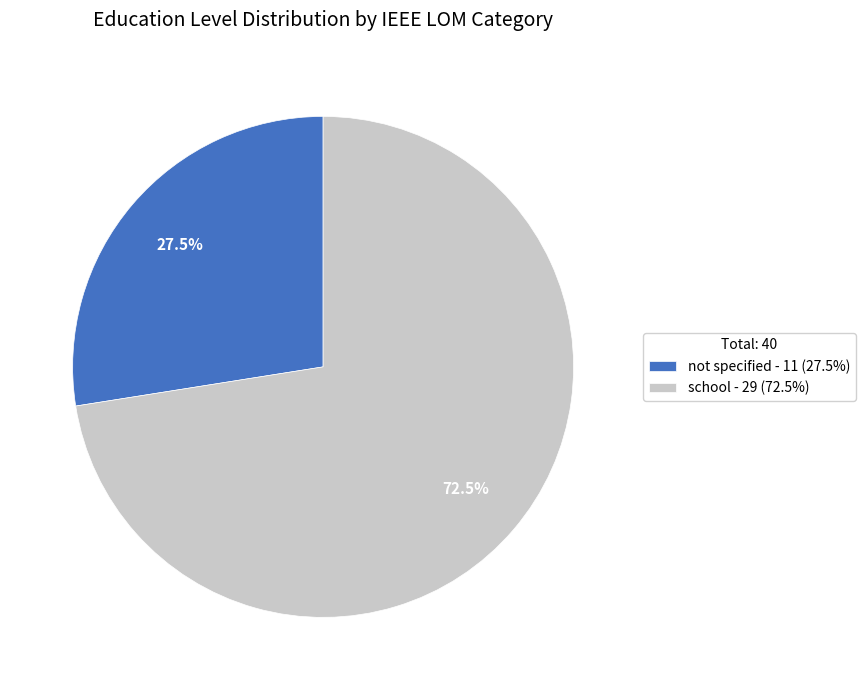

Which has a higher value, not specified - 11 (27.5%) or school - 29 (72.5%)?

school - 29 (72.5%)